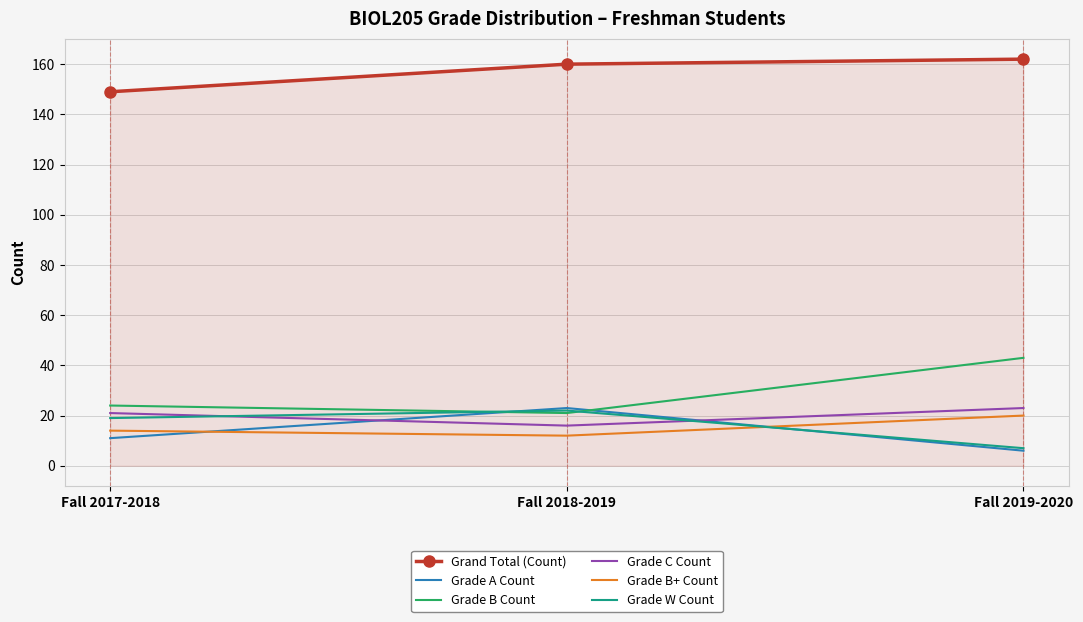

List the labels in order of Grade A Count value, smallest first.

Fall 2019-2020, Fall 2017-2018, Fall 2018-2019